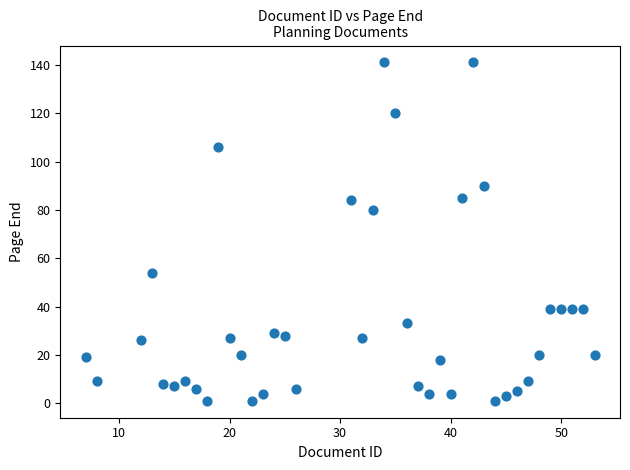

What is the range of Y values (max minus min)?

140